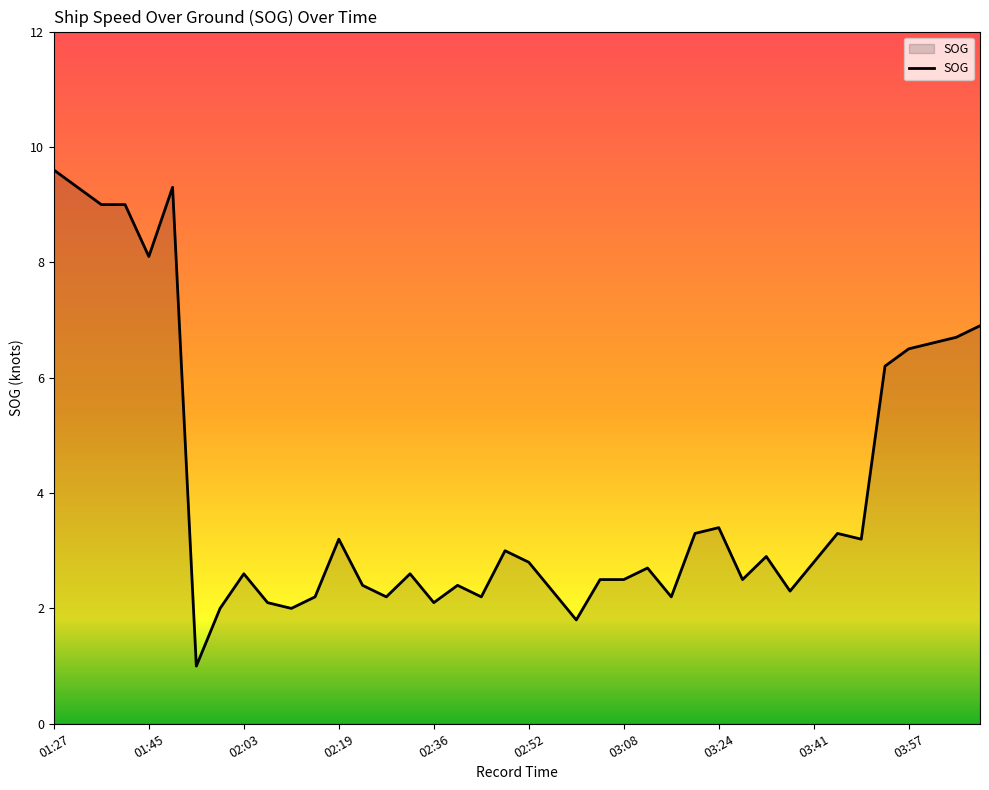

What is the difference between the maximum and minimum values?

8.6